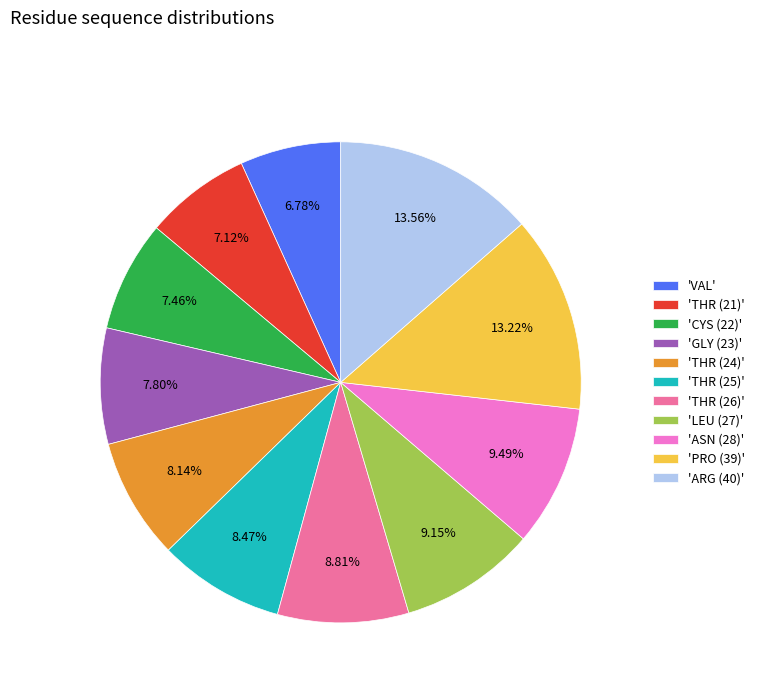

Is 'THR (21)' the majority of the pie?

No